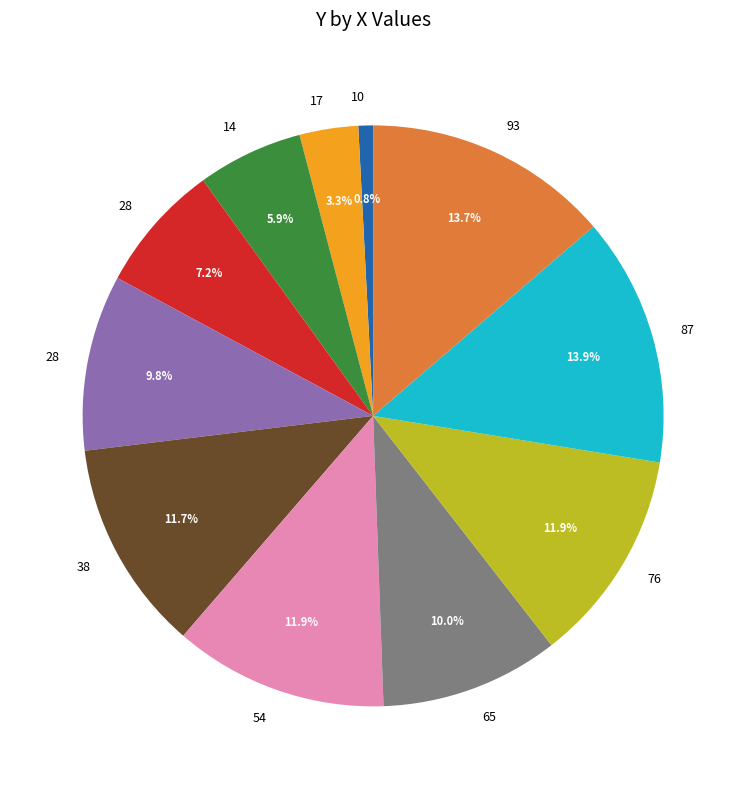

Does any single category account for the majority?

No